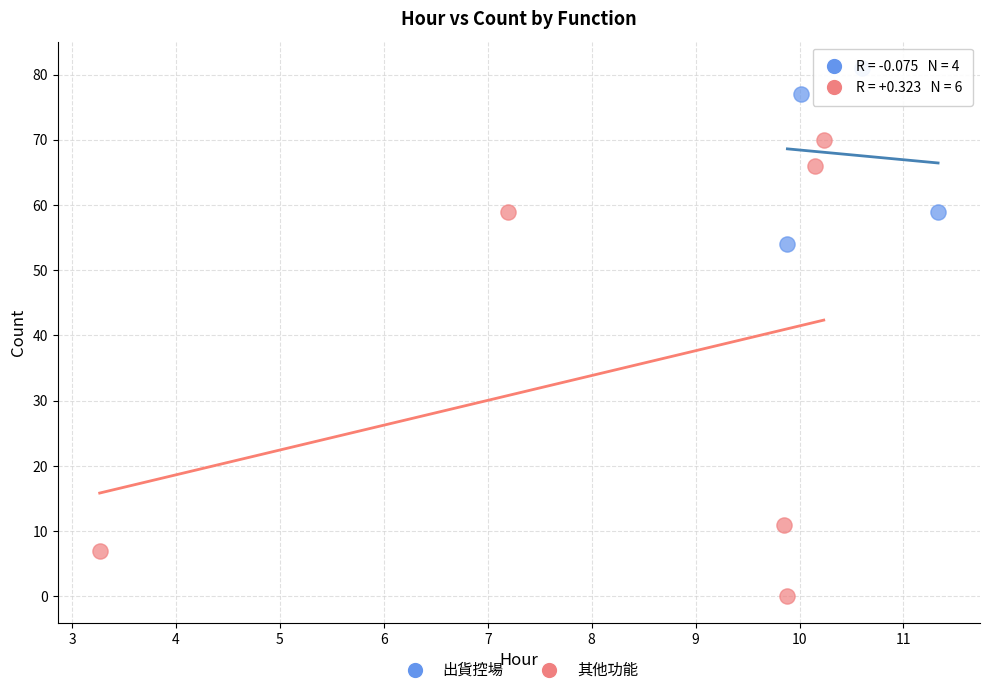

What are all the series names shown in the legend?

出貨控場, 其他功能